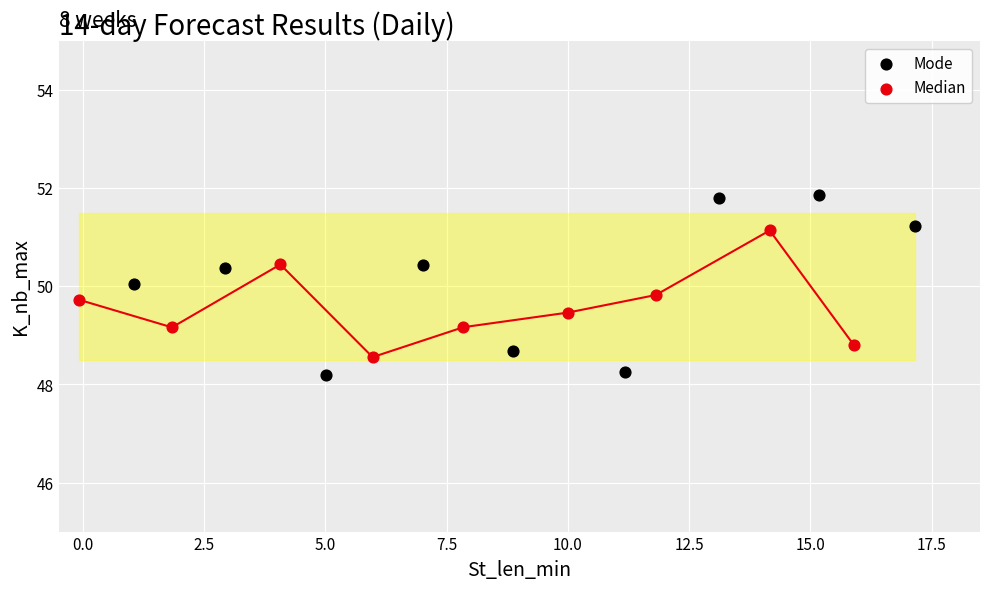

What are all the series names shown in the legend?

Mode, Median